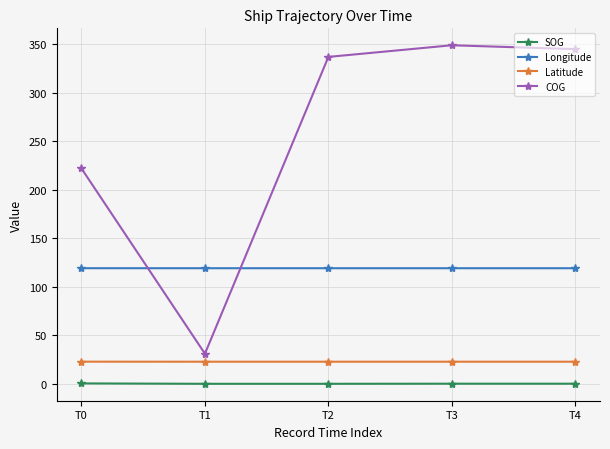

True or false: Latitude has more than 2 interior local peaks.

False